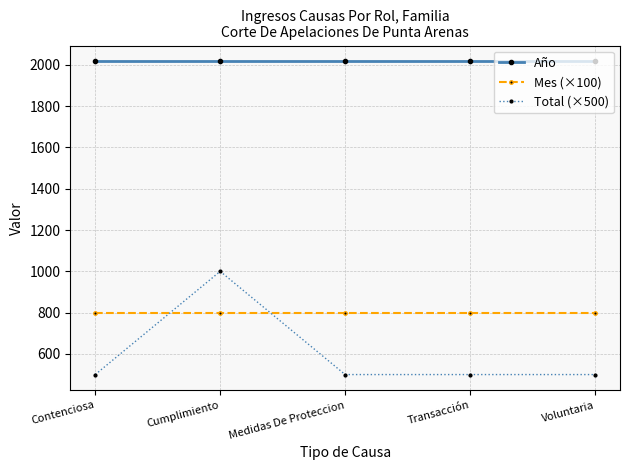

True or false: Mes (×100) and Total (×500) intersect in this chart.

True